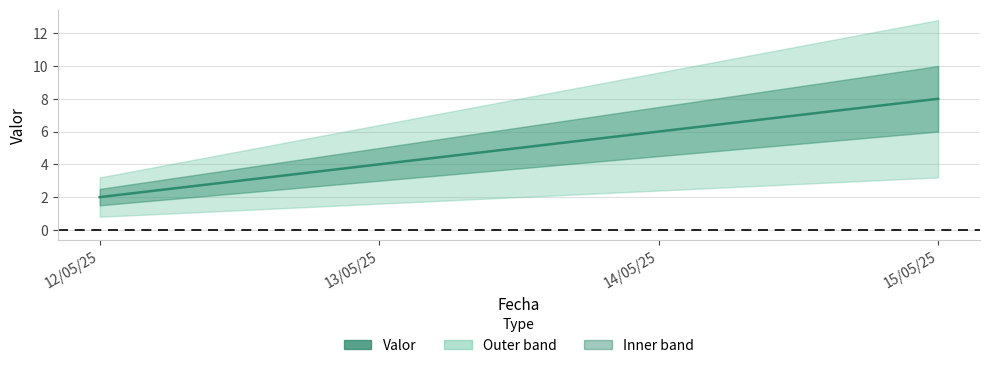

What is the value of the 1st point from the left?

2